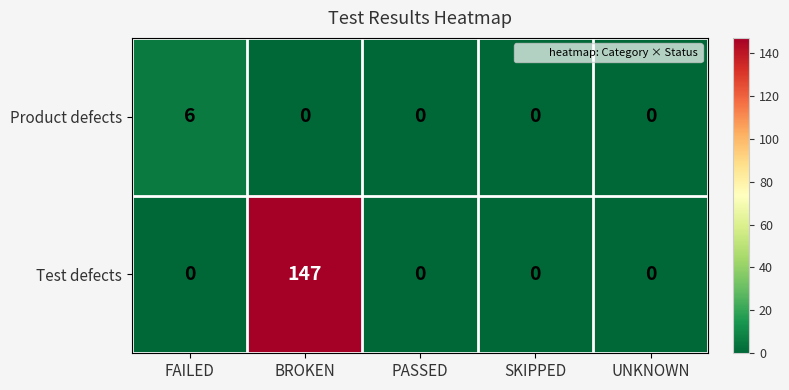

Rank the series at BROKEN from highest to lowest value.

Test defects, Product defects